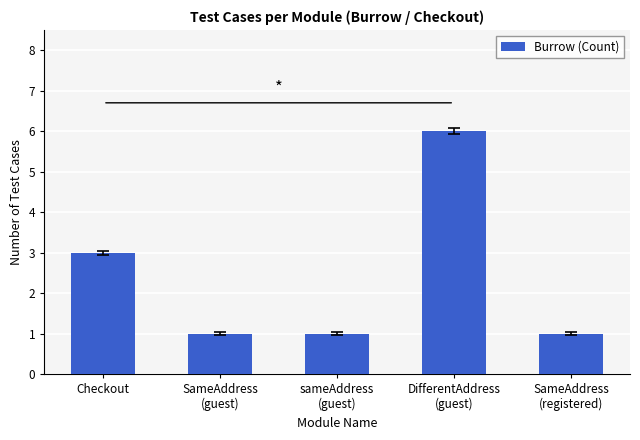

What is the difference between the maximum and minimum values?

5